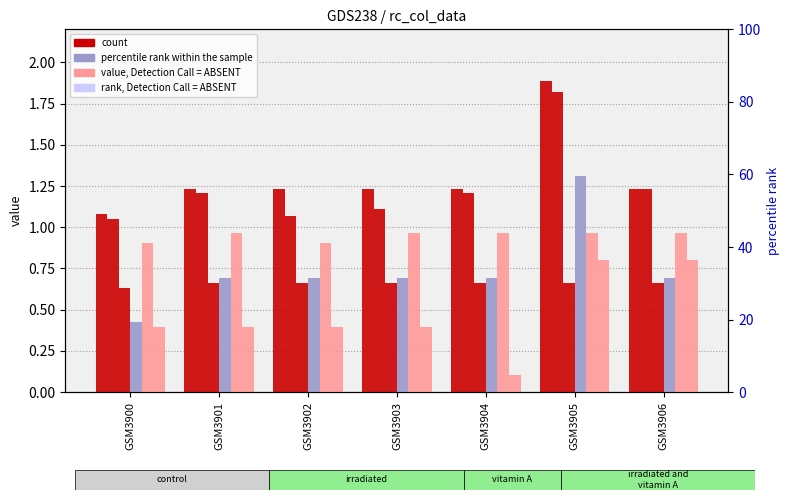

How many bars are there in total?

42